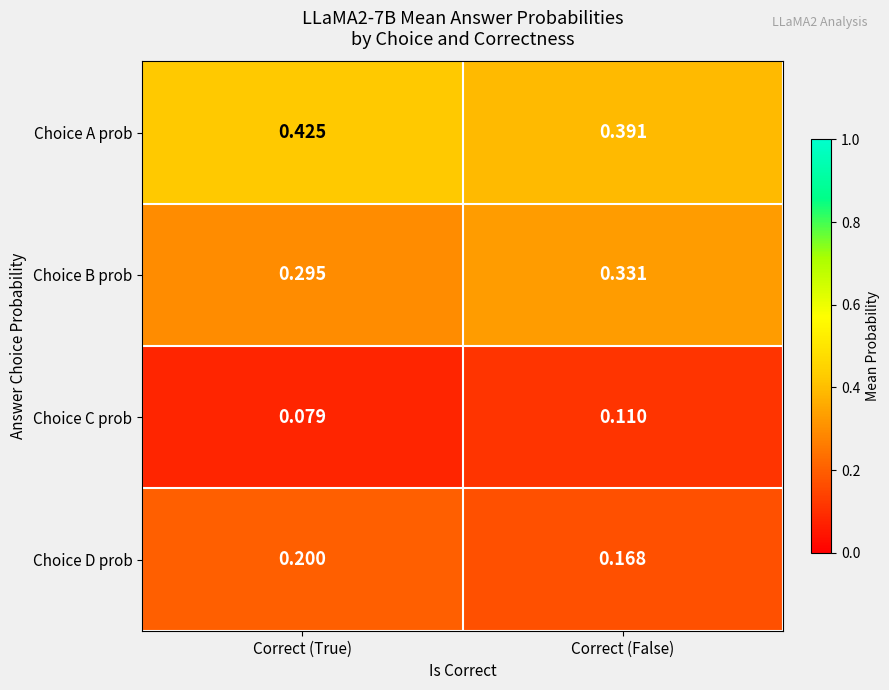

Which category has the lowest value in the Choice B prob series?

Correct (True)